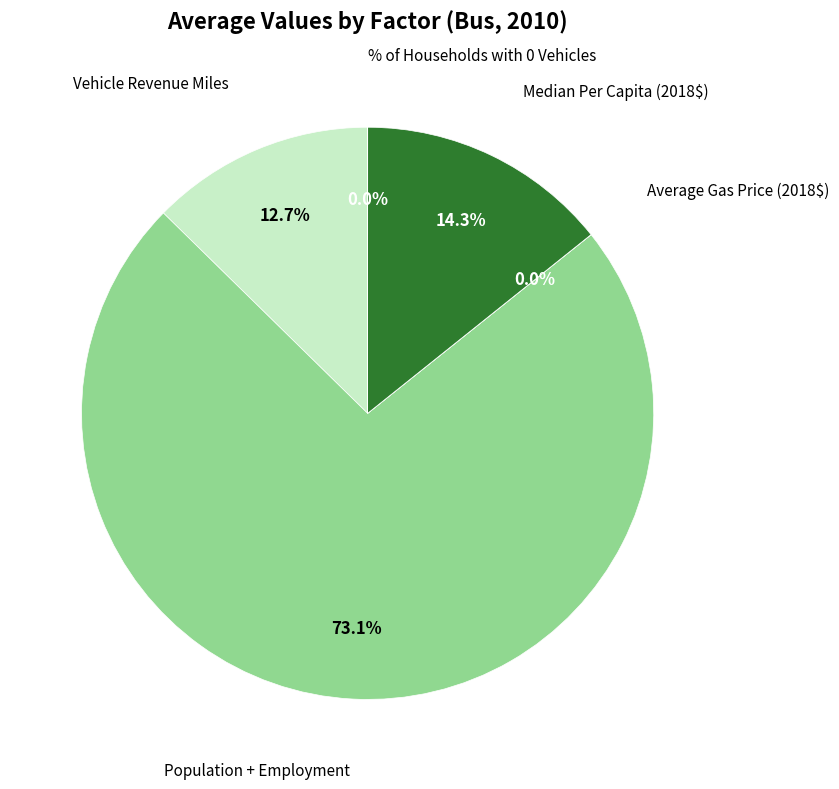

Does any single category account for the majority?

Yes